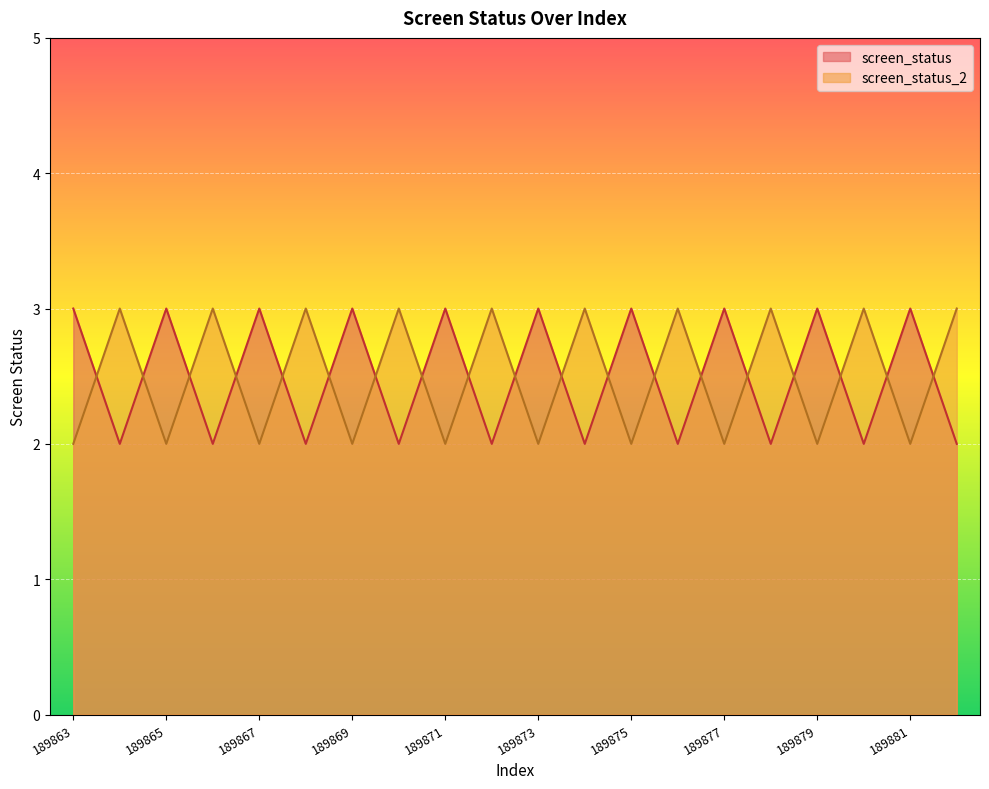

How many lines are shown in the chart?

2